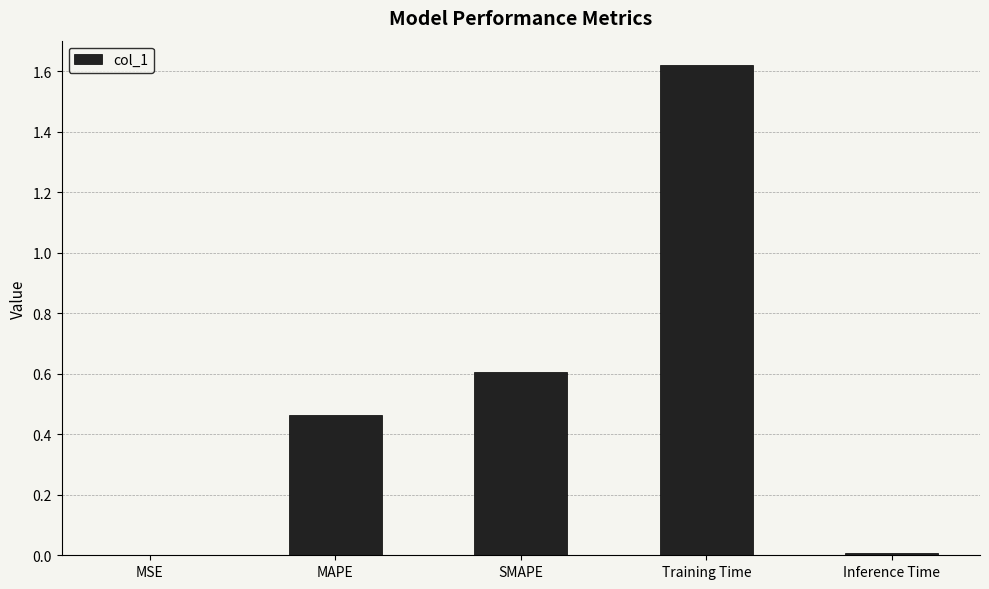

What is the change in value from MSE to SMAPE?

+0.6